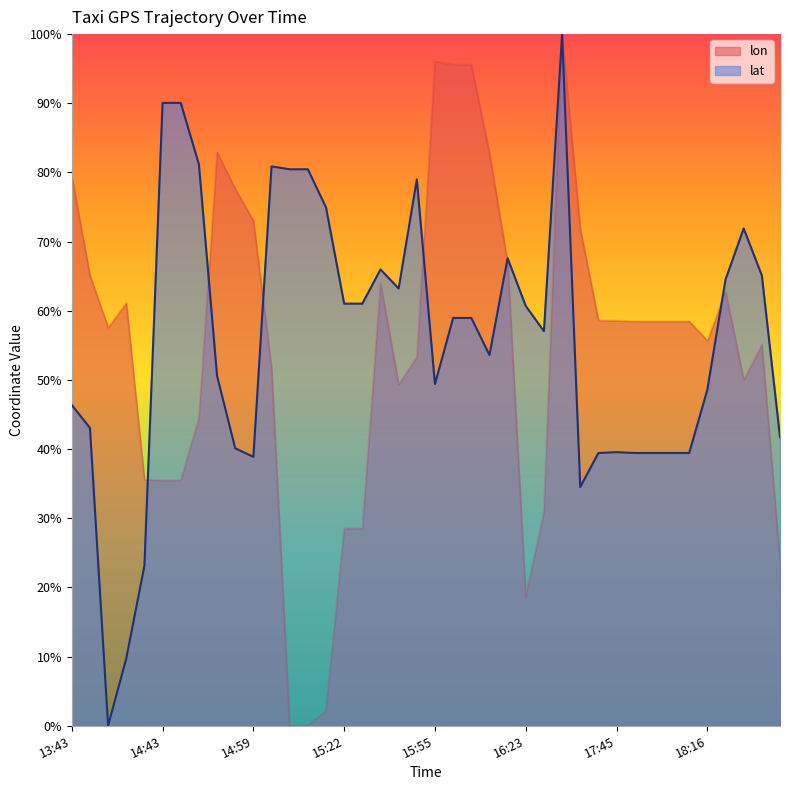

Which series has the widest spread of values?

lon